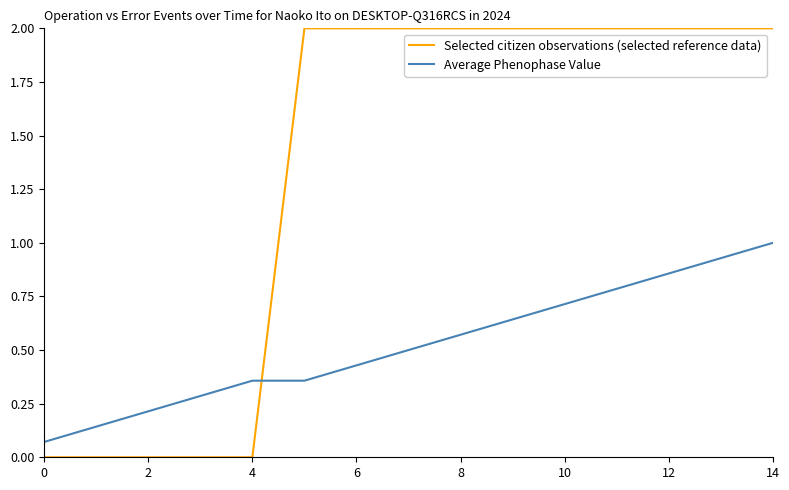

Rank the series by their average value, from lowest to highest.

Average Phenophase Value, Selected citizen observations (selected reference data)